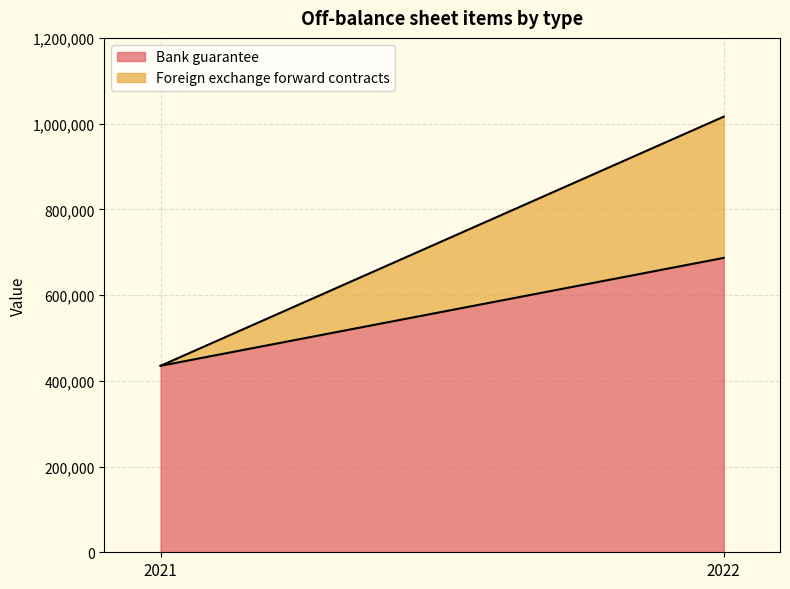

What is the greatest value displayed?

686717